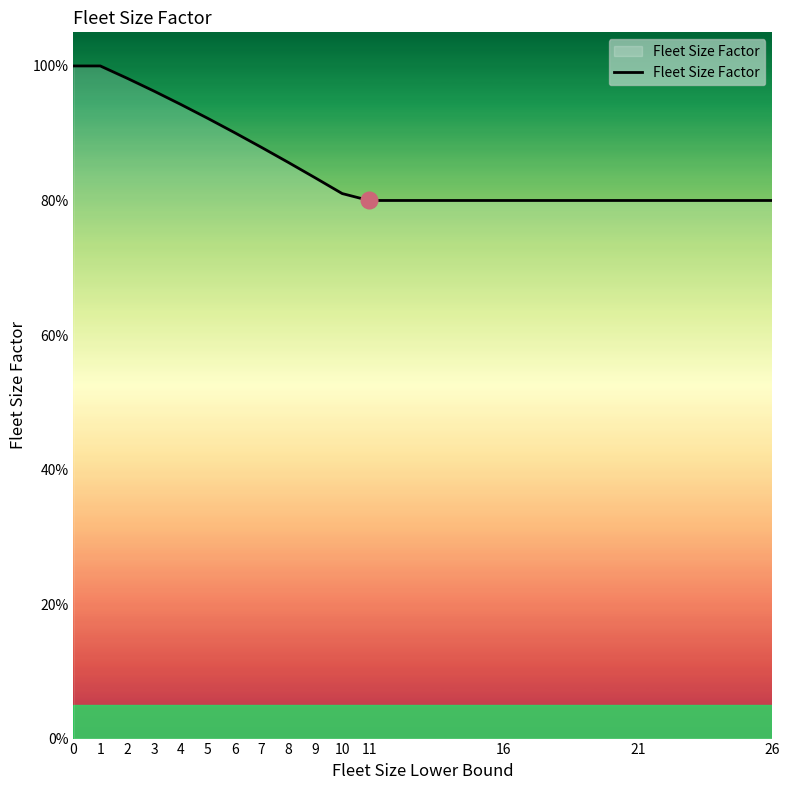

Does the chart display data point markers on the line(s)?

No